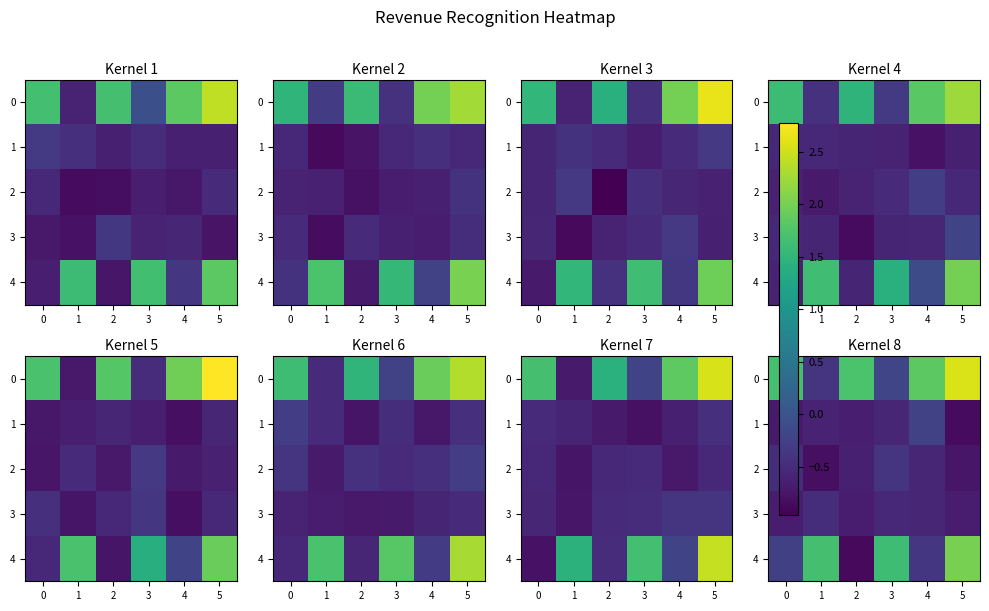

What is the average value of the 1 series?

-0.6